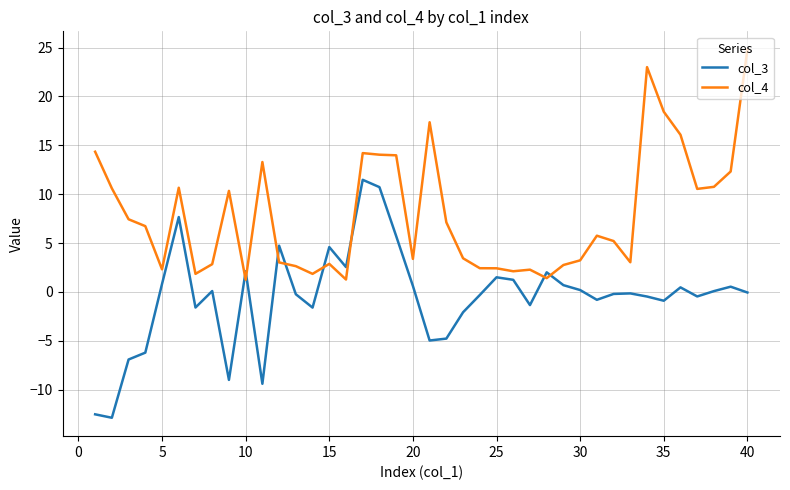

What is the smallest value displayed?

-12.9